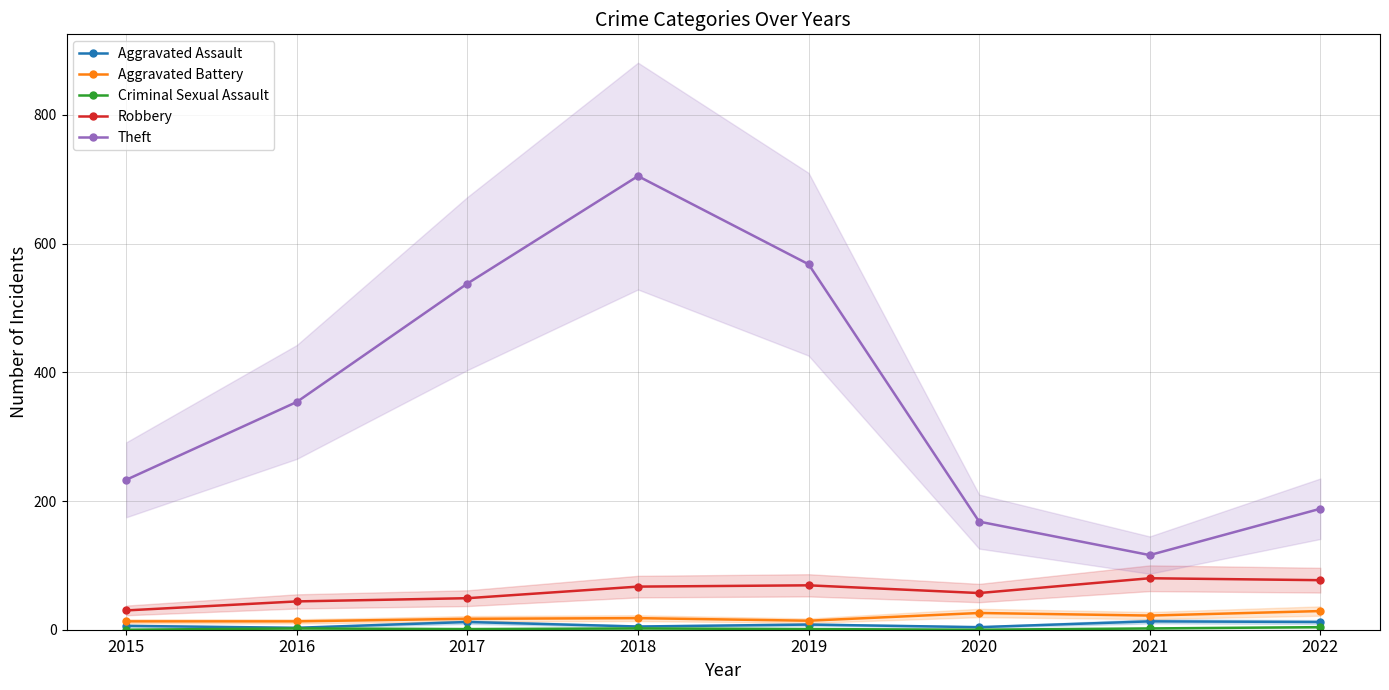

True or false: Criminal Sexual Assault and Robbery cross at least once.

False